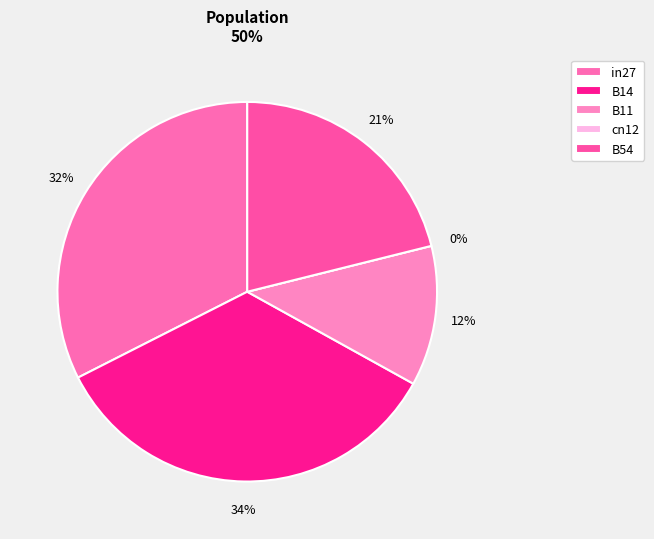

Do B54 and cn12 together represent more than half of the pie?

No